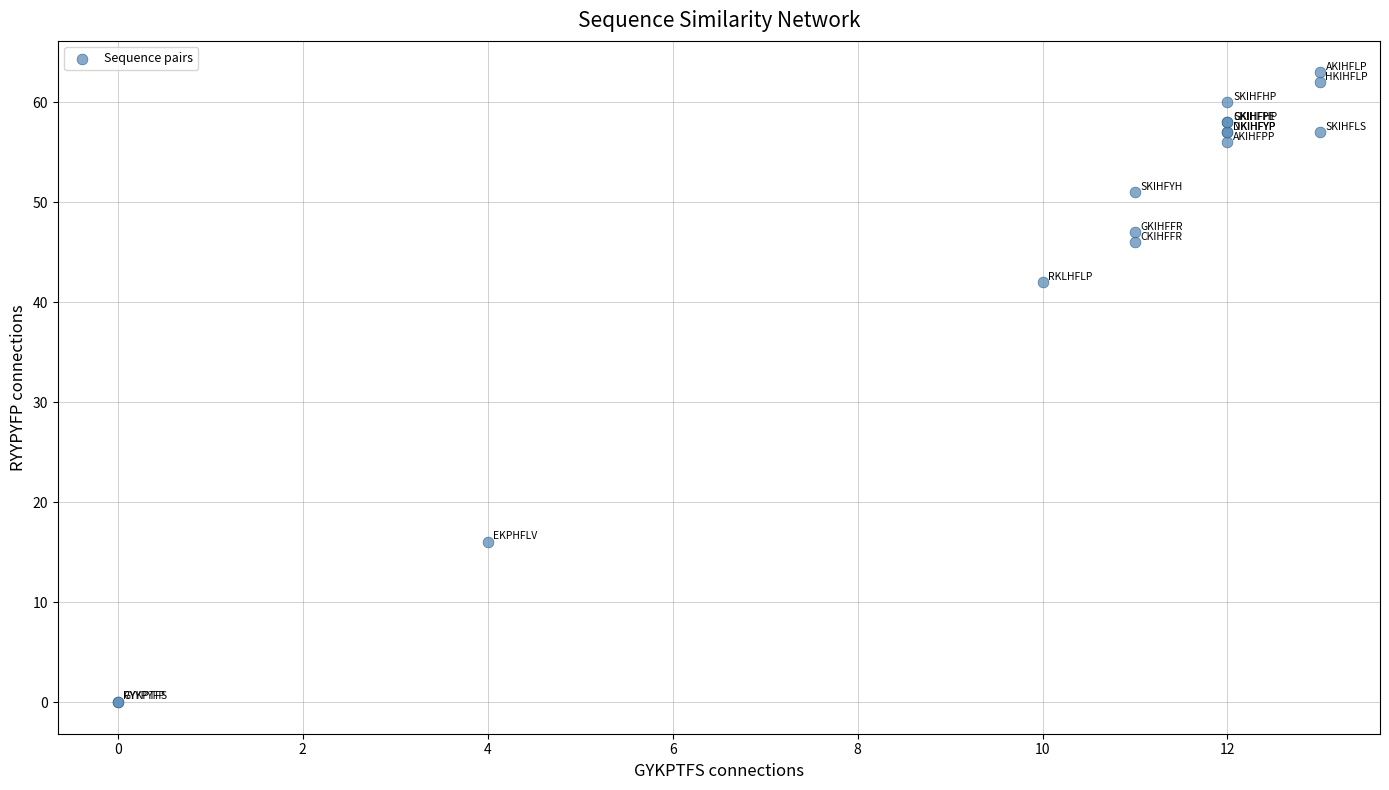

What Y value in the scatter plot is closest to 31?

42